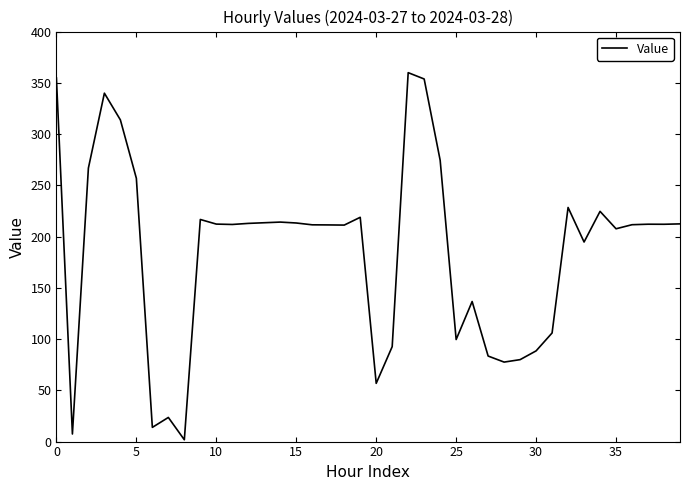

What is the difference between the maximum and minimum values?

358.1